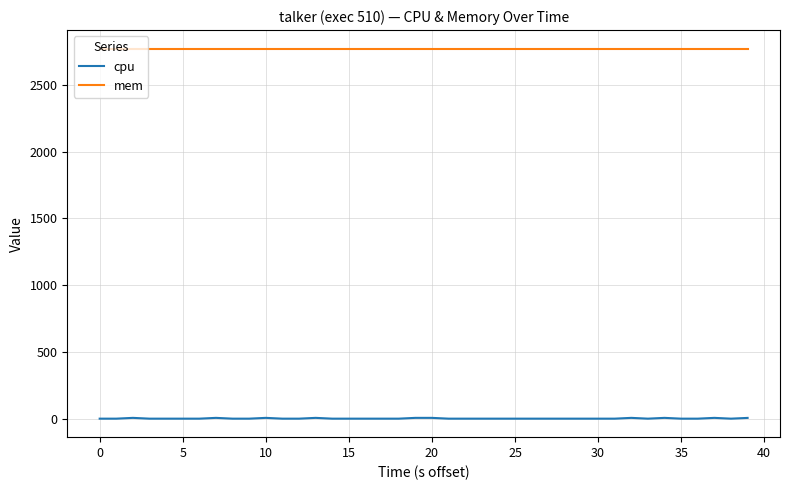

Rank the series by their maximum value, from highest to lowest.

mem, cpu